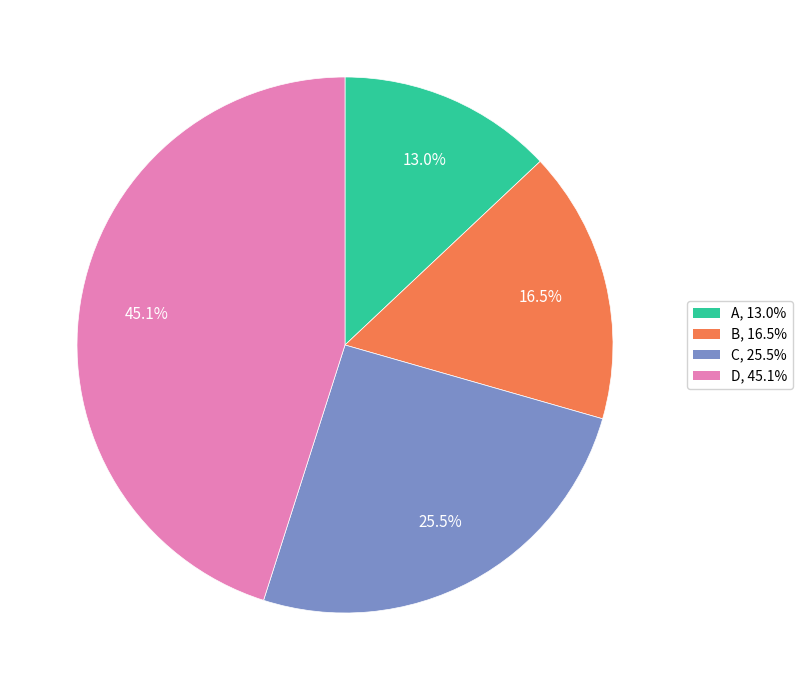

The A slice represents 13% of the pie. True or false?

True